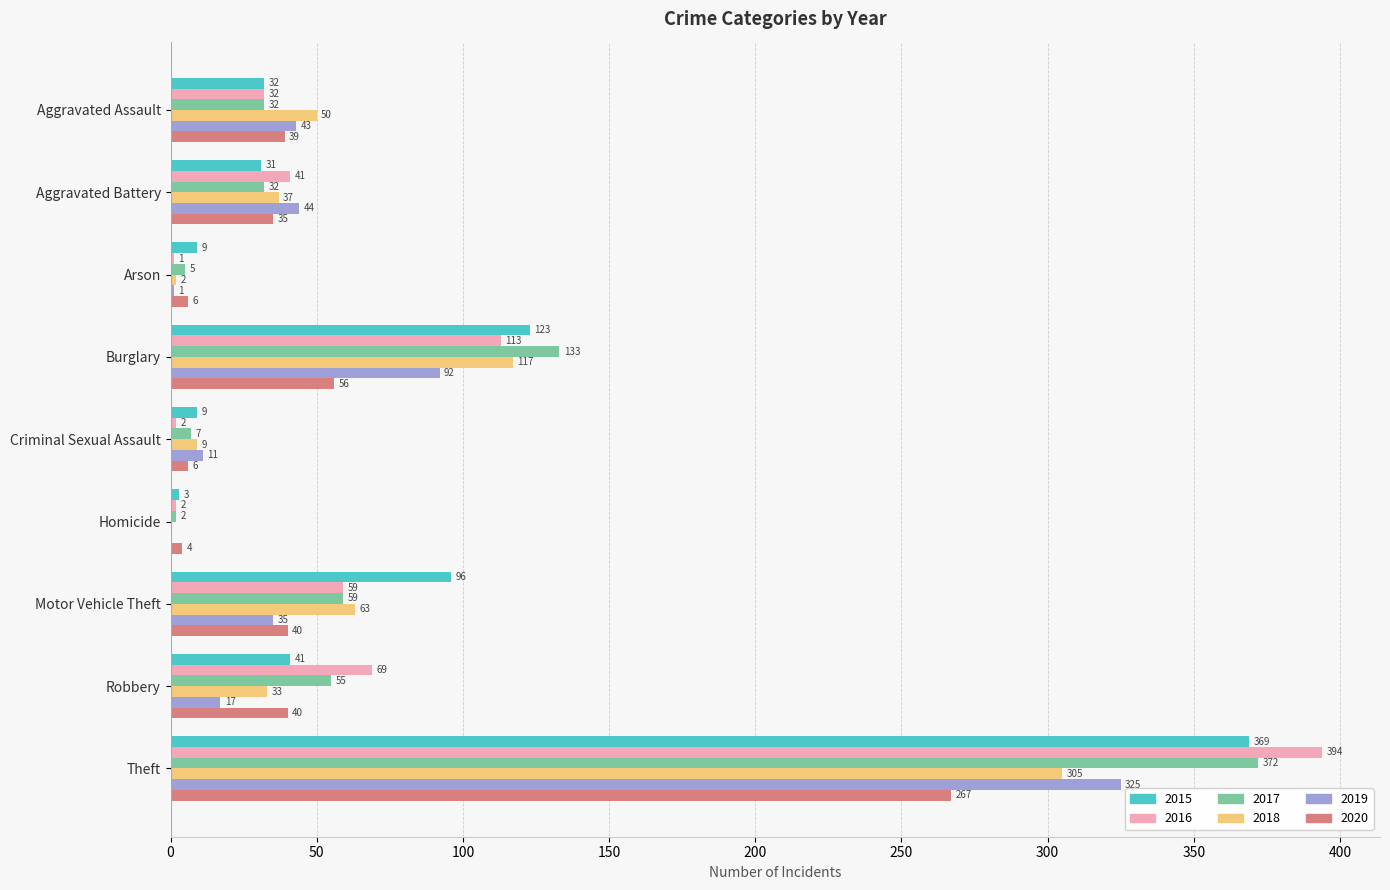

How many data points does each series have?

9